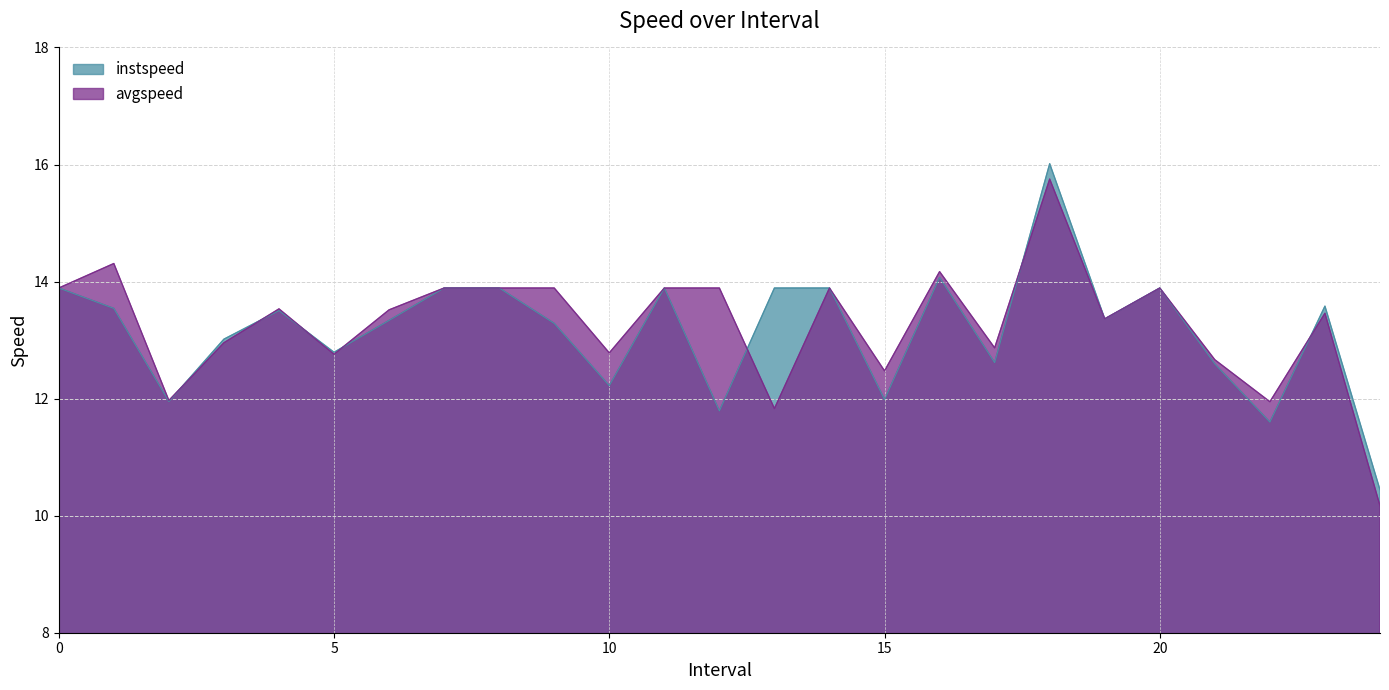

List the labels in order of avgspeed value, largest first.

18.0, 1.0, 16.0, 0, 7, 8, 9.0, 11, 12.0, 14, 20, 4.0, 6.0, 23.0, 19.0, 3.0, 17.0, 10.0, 5.0, 21.0, 15.0, 2.0, 22.0, 13, 24.0